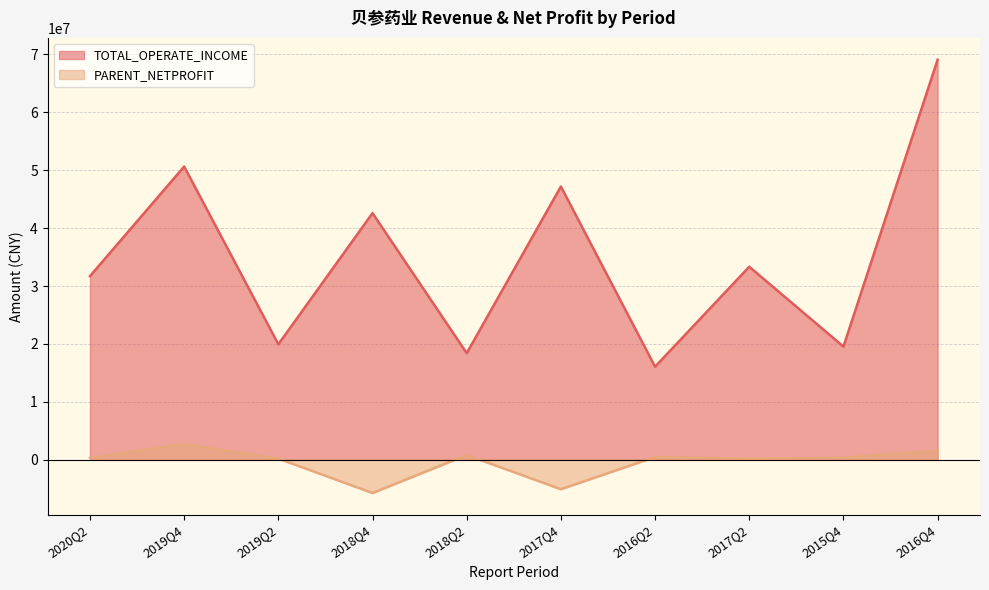

Which series has the largest total across all categories?

TOTAL_OPERATE_INCOME